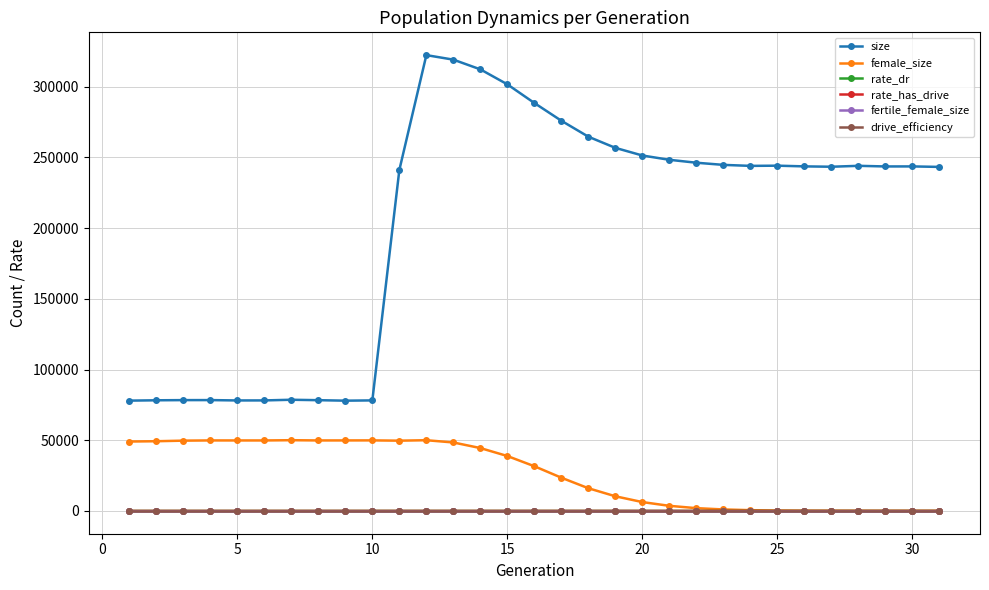

What is the greatest value displayed?

322303.0